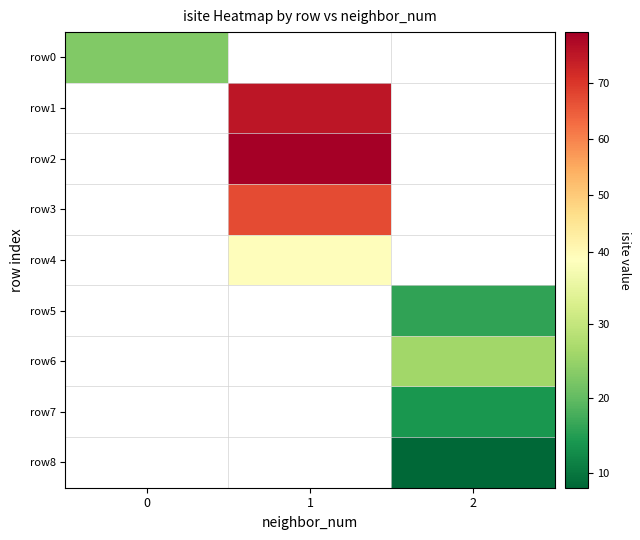

What is the minimum value shown in the chart?

8.0